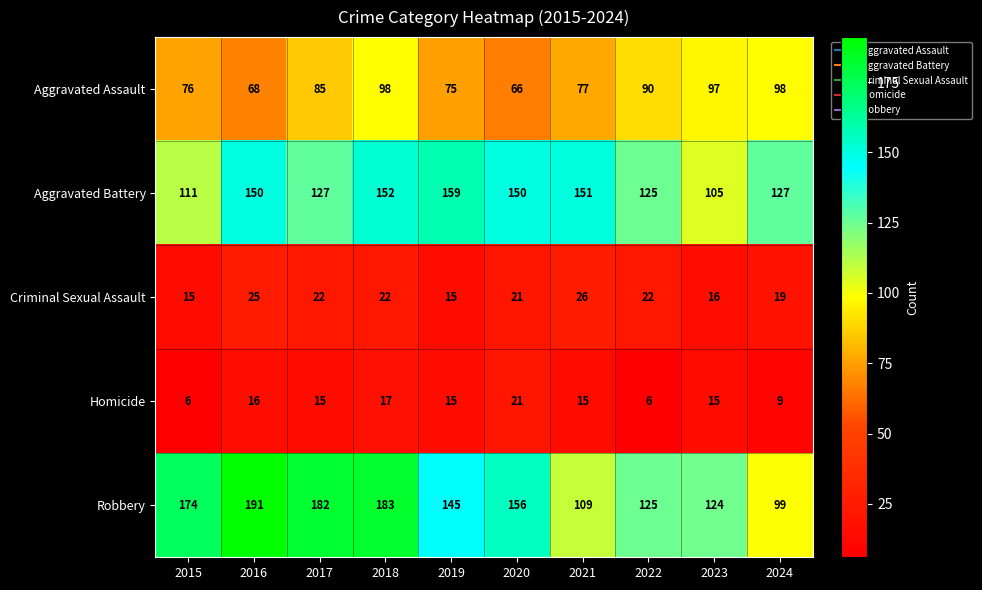

Is it true that Homicide equals 16 at 2016?

True